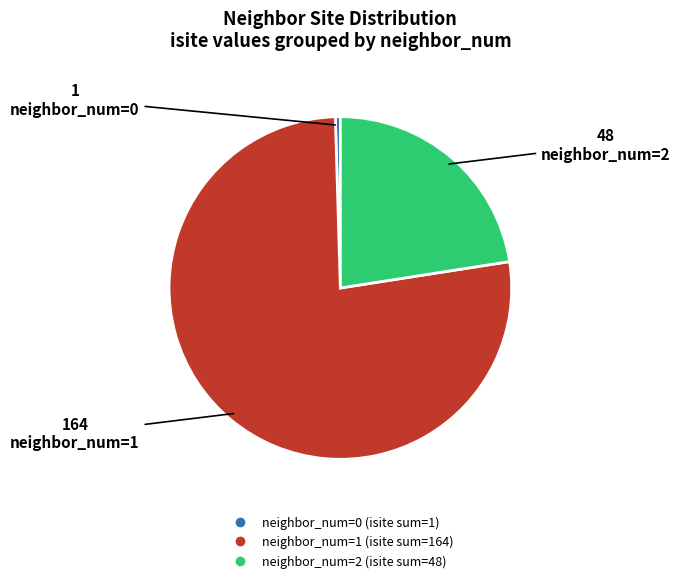

Is there a majority slice in this chart?

Yes